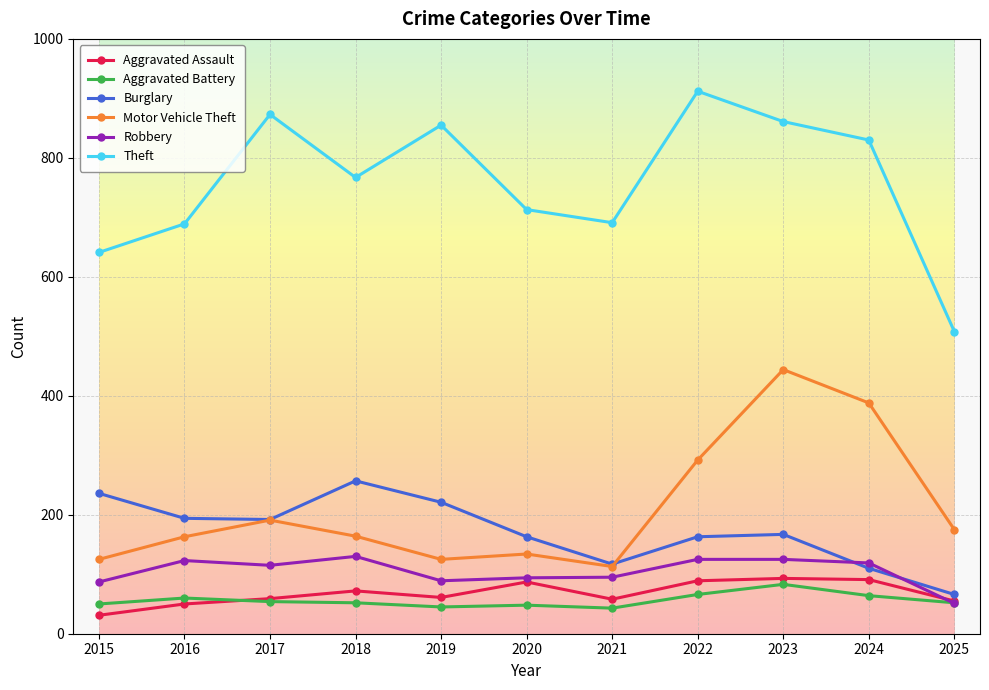

What is the total value across all series at 2024?

1602